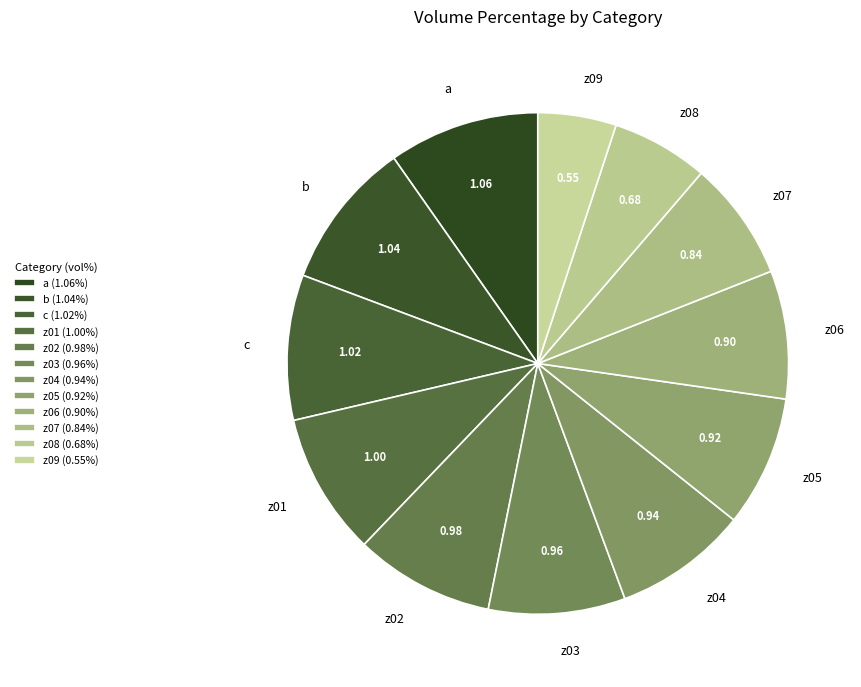

Combined, do z03 and z09 account for over 50%?

No